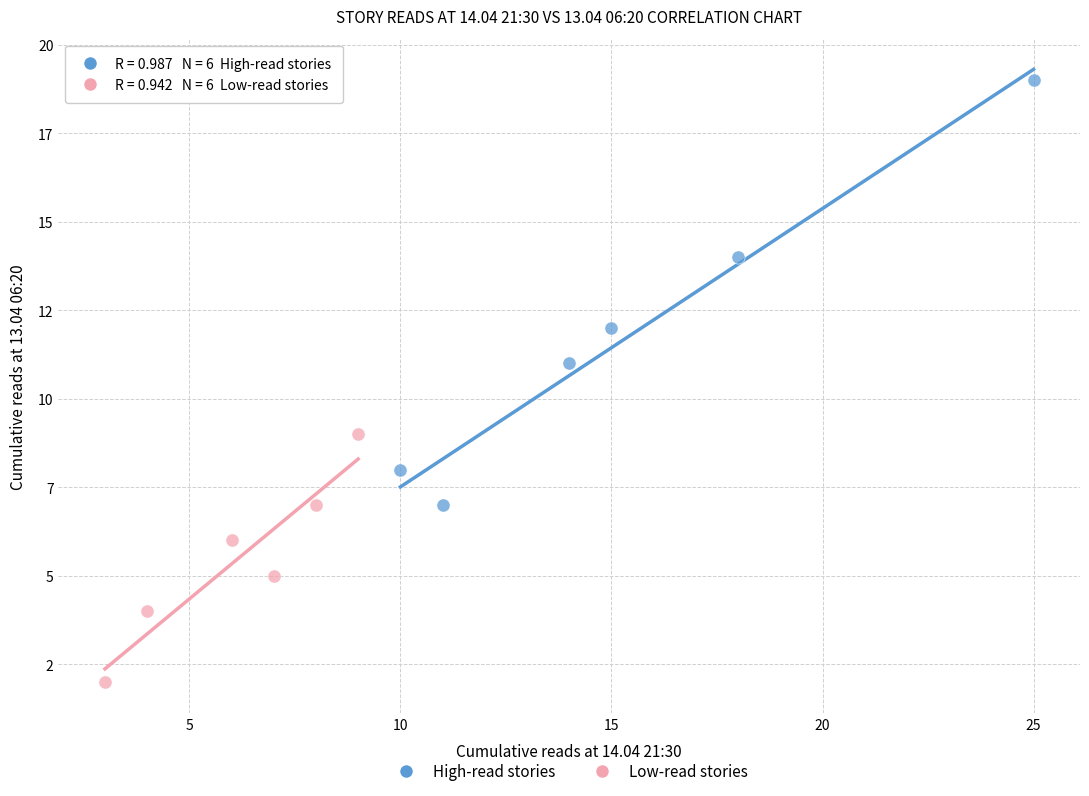

Which series contains the highest Y value?

High-read stories